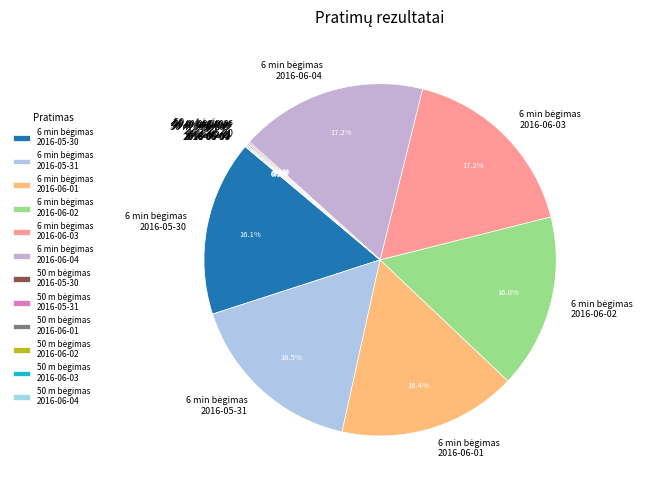

Is there a majority slice in this chart?

No